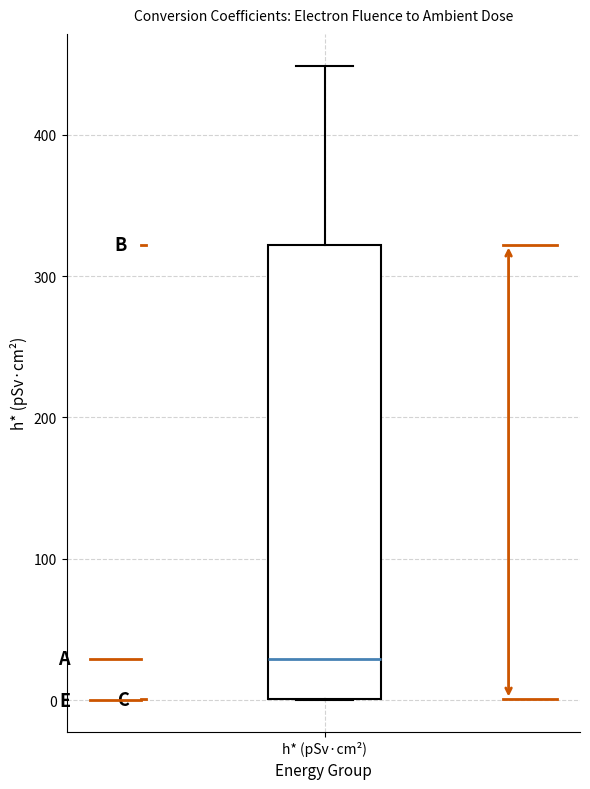

Read this box plot against the y-axis: the position of the median line, the range covered by the box, and the ends of both whiskers. The values are not printed on the chart, so give them approximately, as read against the axis.

median 30, box 0 to 320, whiskers 0 to 450